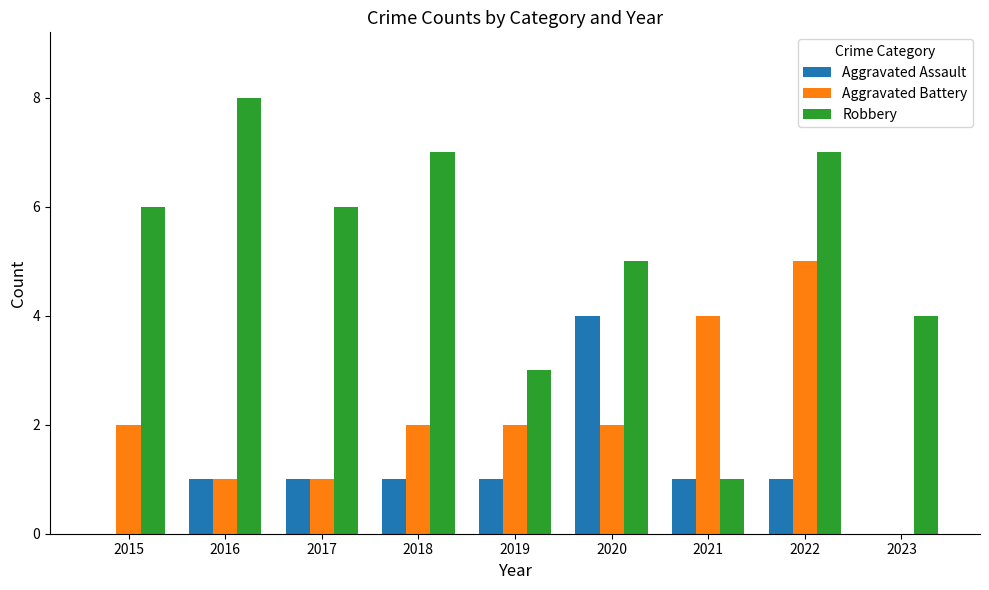

Does the chart contain stacked bars?

No